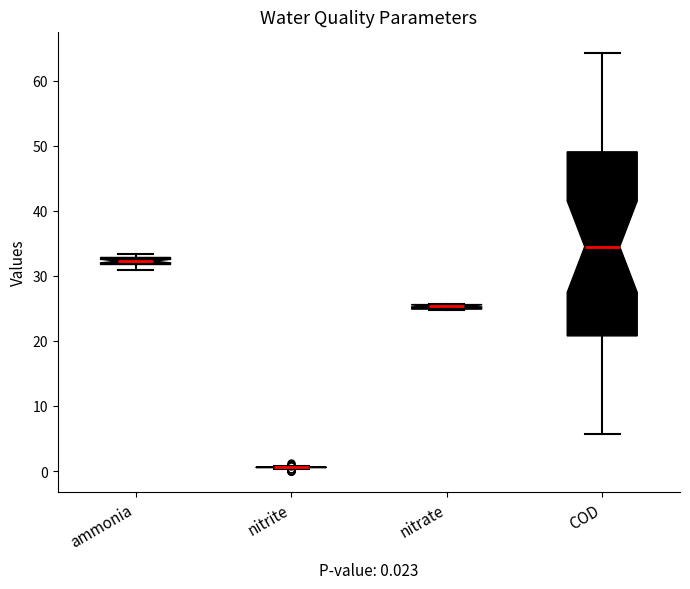

Comparing the boxes themselves (not the whiskers), which one is the tallest?

COD